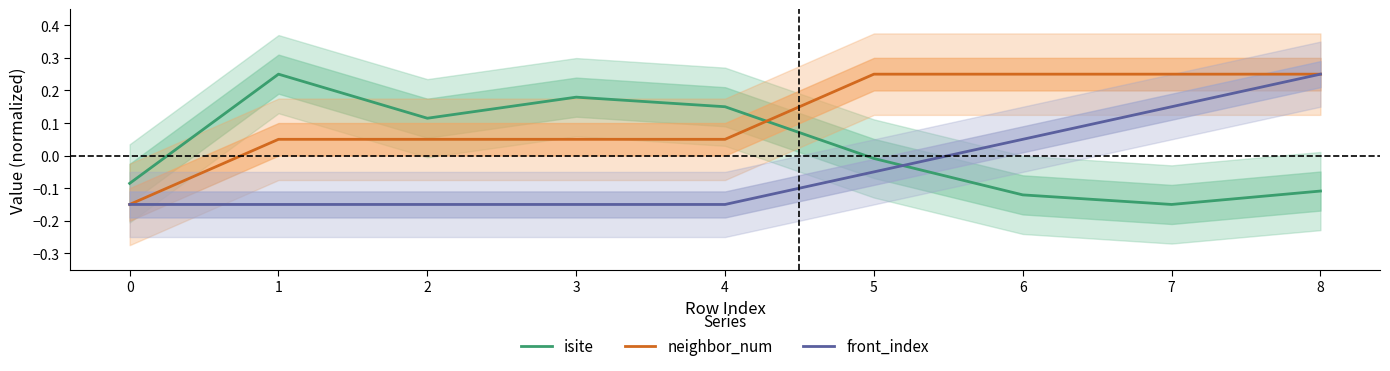

Rank the categories by front_index value from highest to lowest.

8, 7, 6, 5, 0, 1, 2, 3, 4